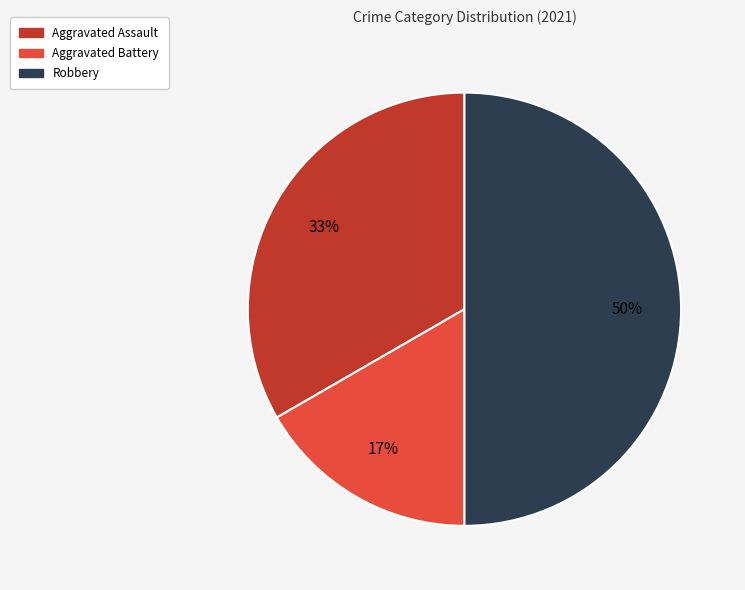

How many segments does this pie chart have?

3